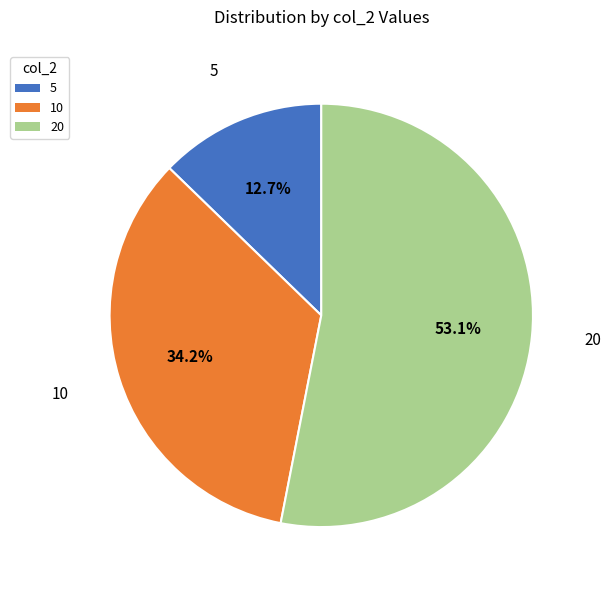

To the nearest percent, what is the difference between the largest and smallest slice percentages?

40%